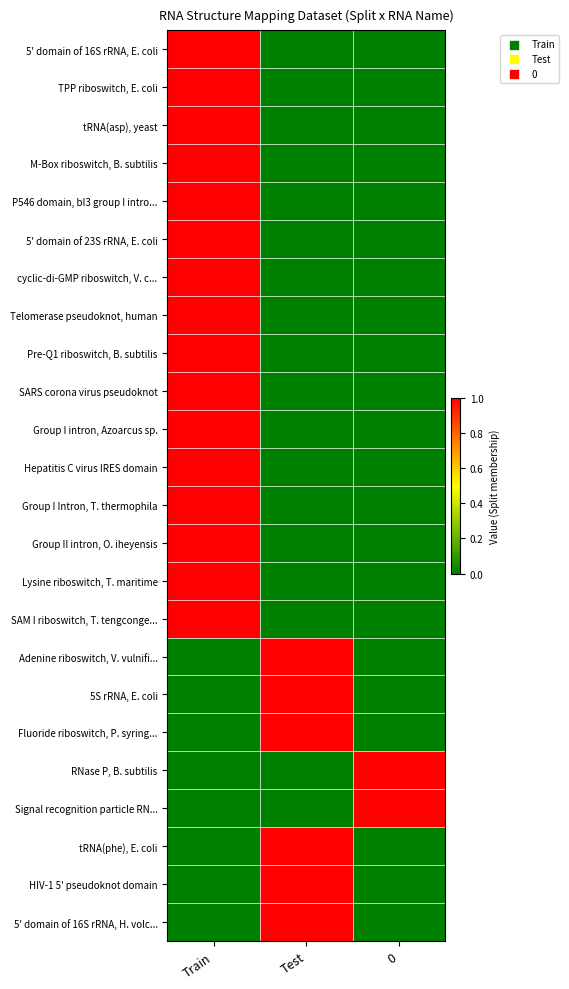

Which category has the lowest value across all series?

Test